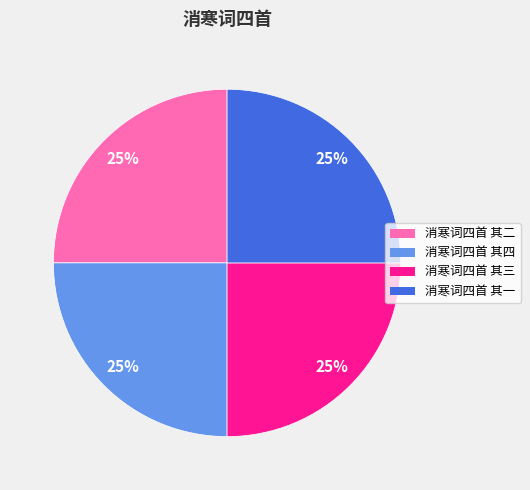

Does 消寒词四首 其二 account for over 50% of the chart?

No